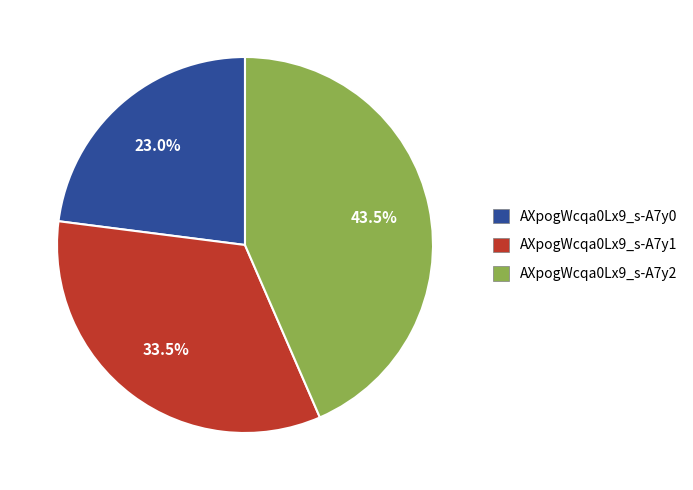

The AXpogWcqa0Lx9_s-A7y0 slice represents 23% of the pie. True or false?

True